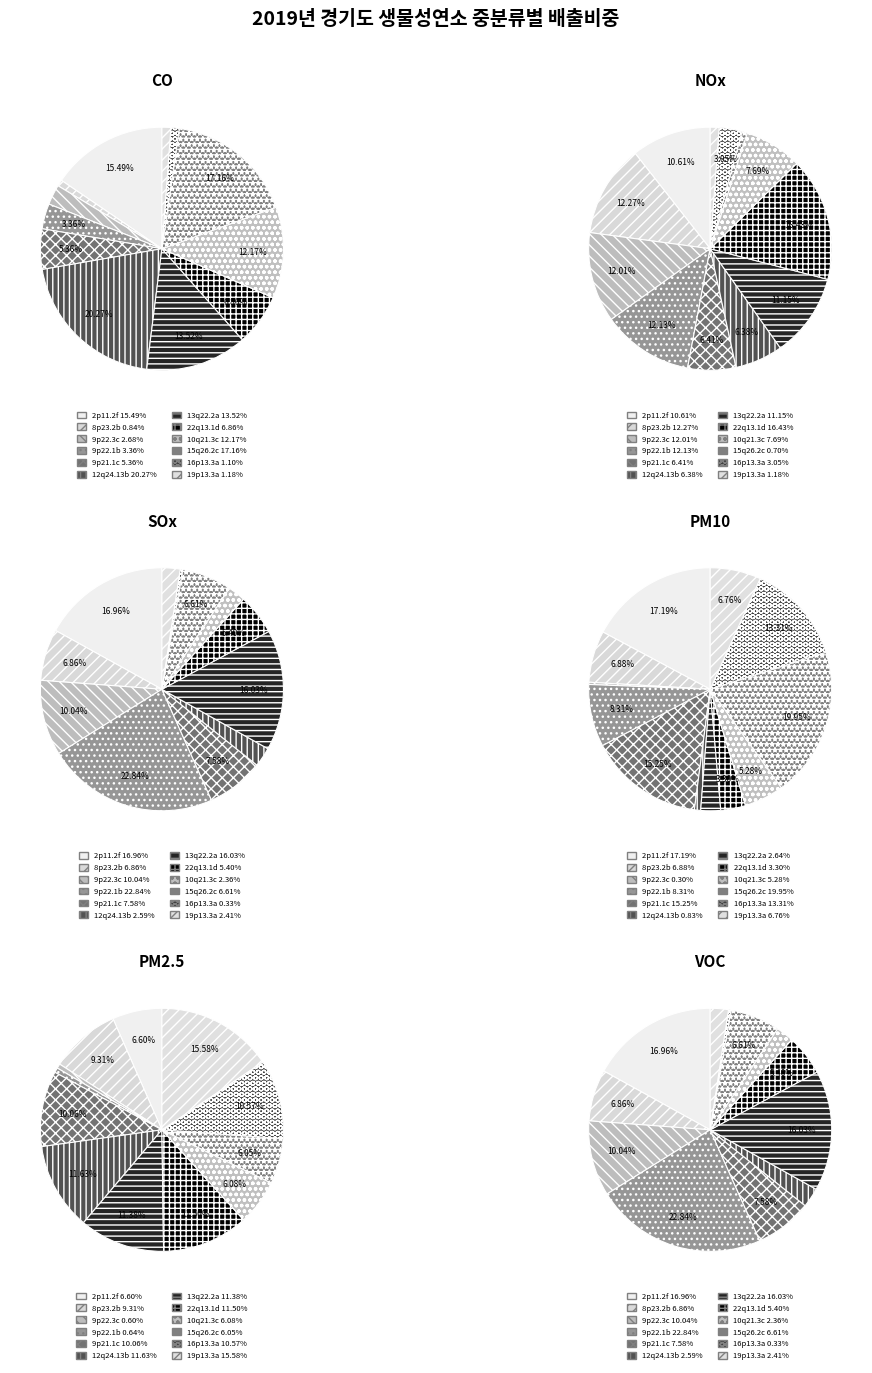

How many slices are in this pie chart?

12